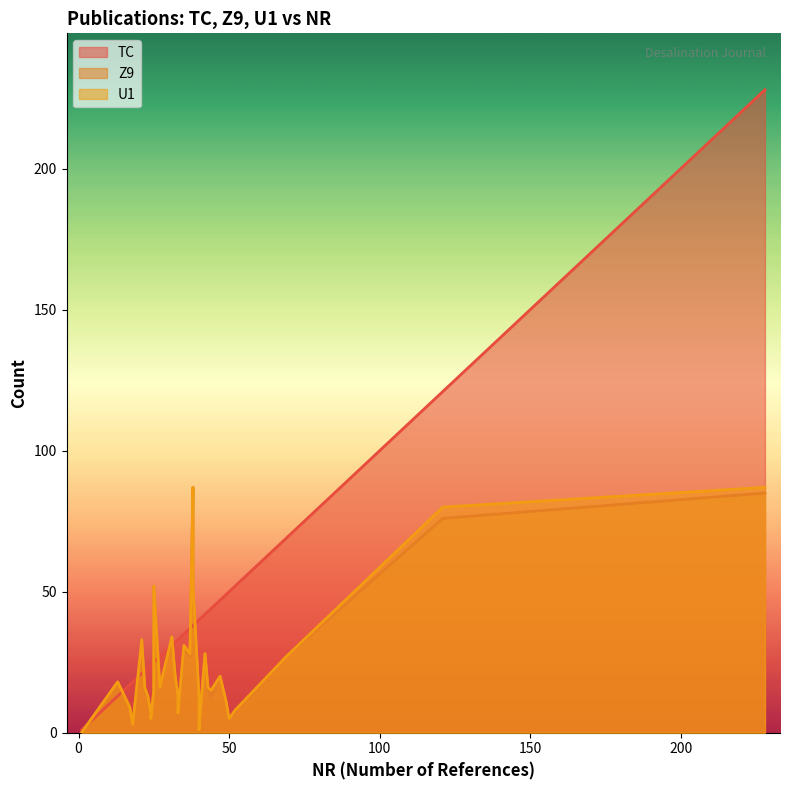

True or false: Z9 and U1 intersect in this chart.

False